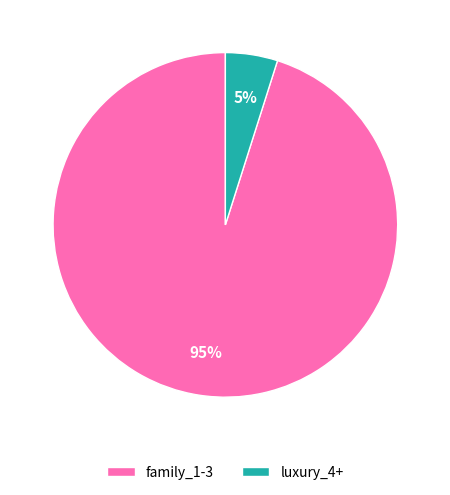

Count the number of slices in the pie.

2